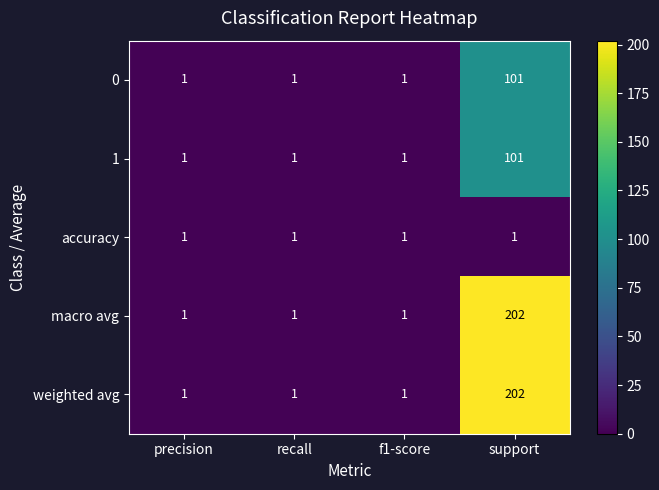

What is the total value across all series at f1-score?

5